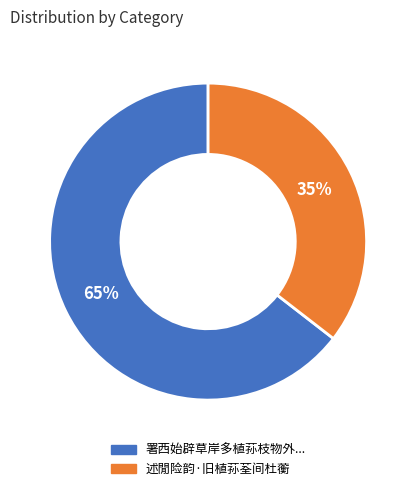

Is there any slice that represents more than half of the pie?

Yes